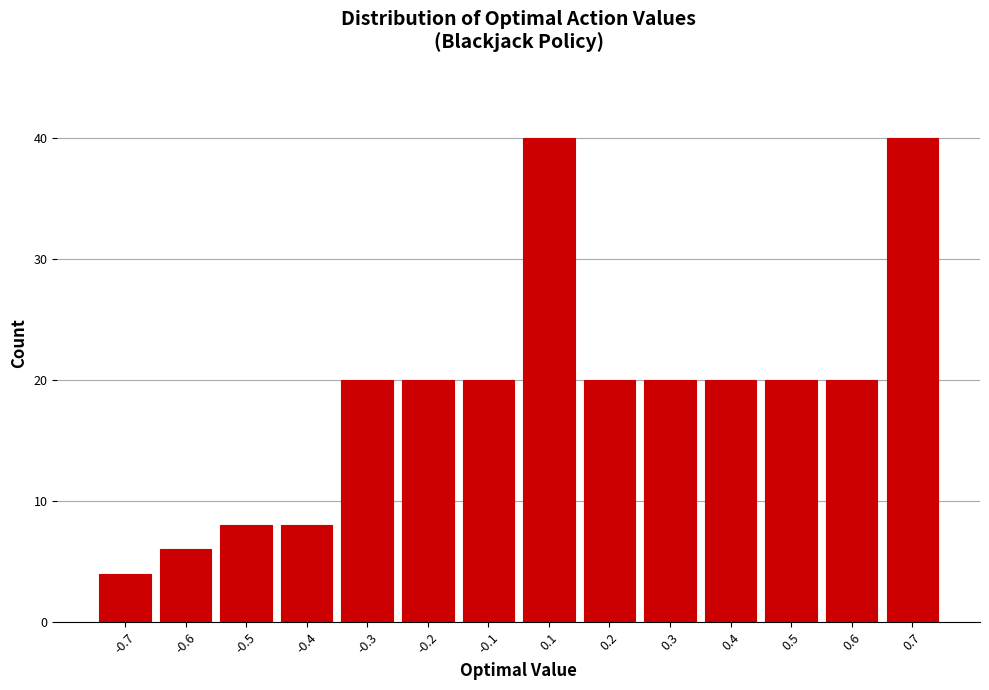

Reading left to right, extract all data points from this chart.

4	6	8	8	20	20	20	40	20	20	20	20	20	40